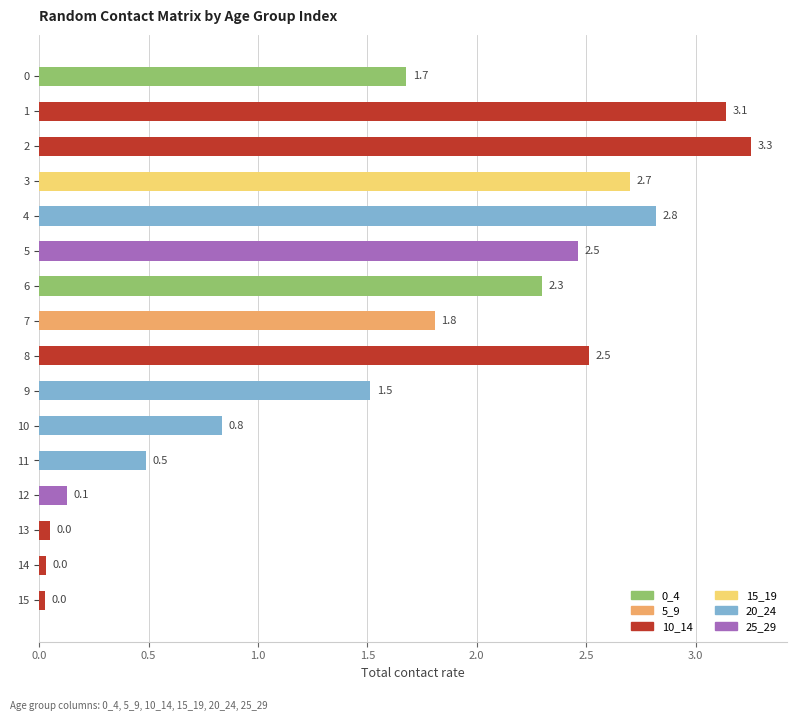

What is the average value?

1.6